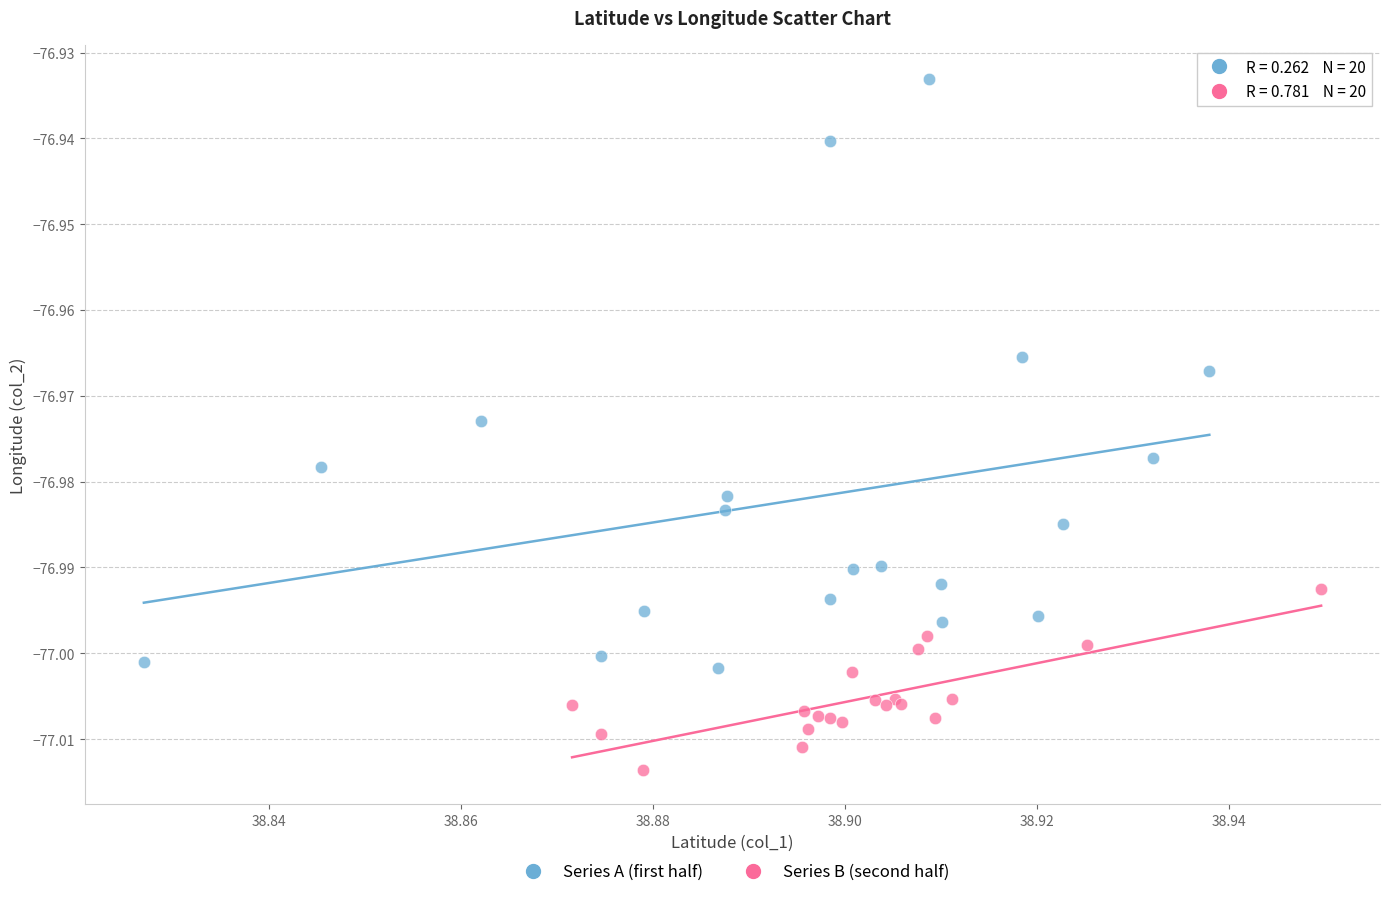

Which series has the widest spread of Y values?

Series A (first half)